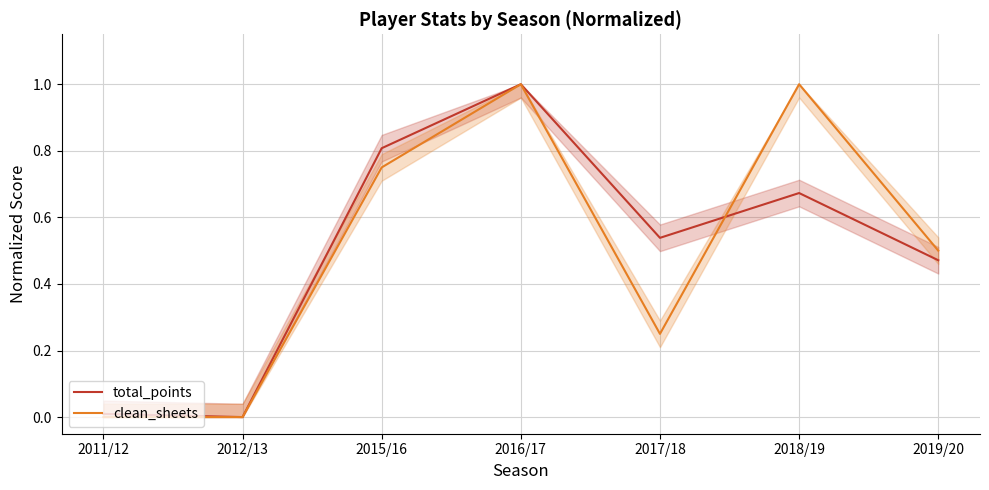

Which series ends up on top after the final intersection of total_points and clean_sheets?

clean_sheets